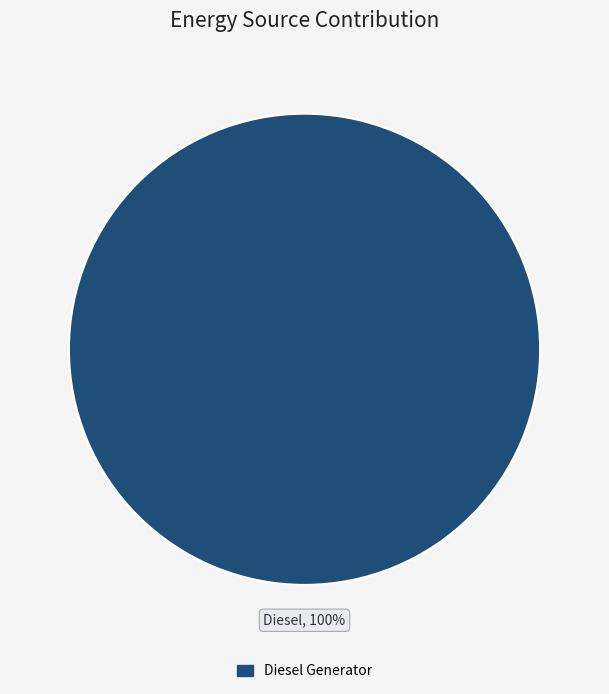

Is there a majority slice in this chart?

Yes